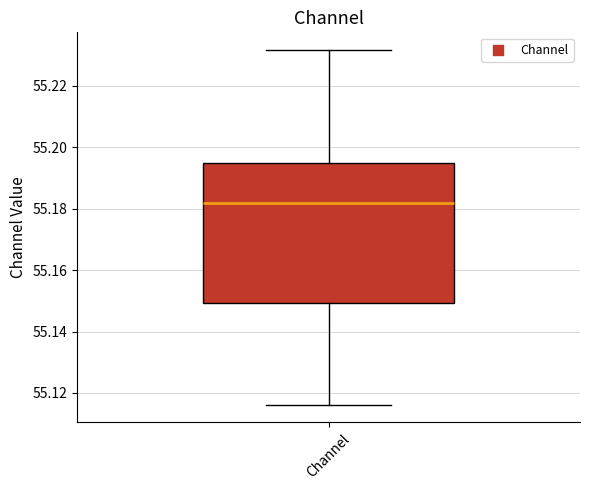

Read this box plot against the y-axis: the position of the median line, the range covered by the box, and the ends of both whiskers. The values are not printed on the chart, so give them approximately, as read against the axis.

median 55.182, box 55.150 to 55.194, whiskers 55.116 to 55.232